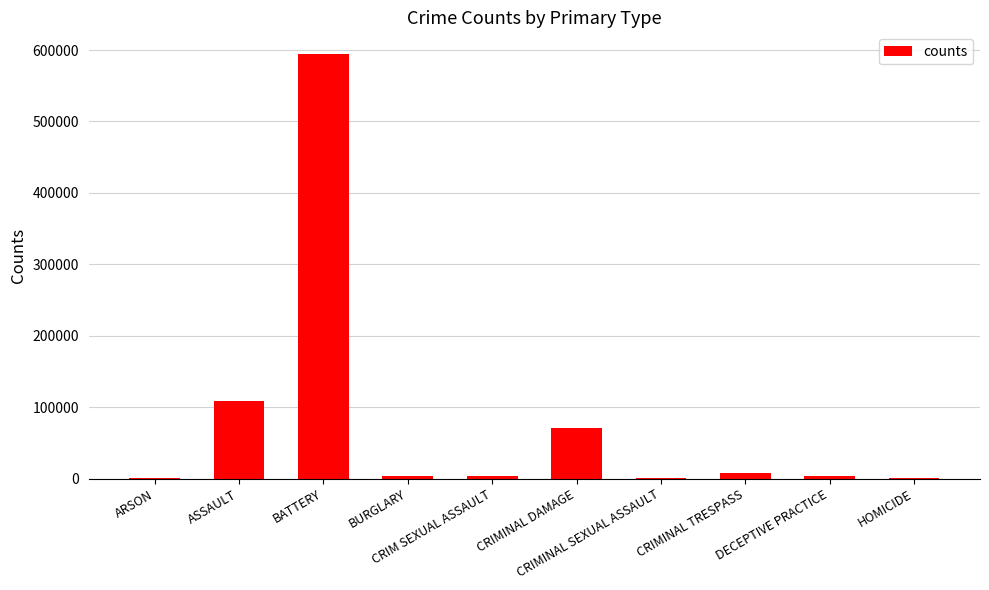

What is the sum of all values?

795442